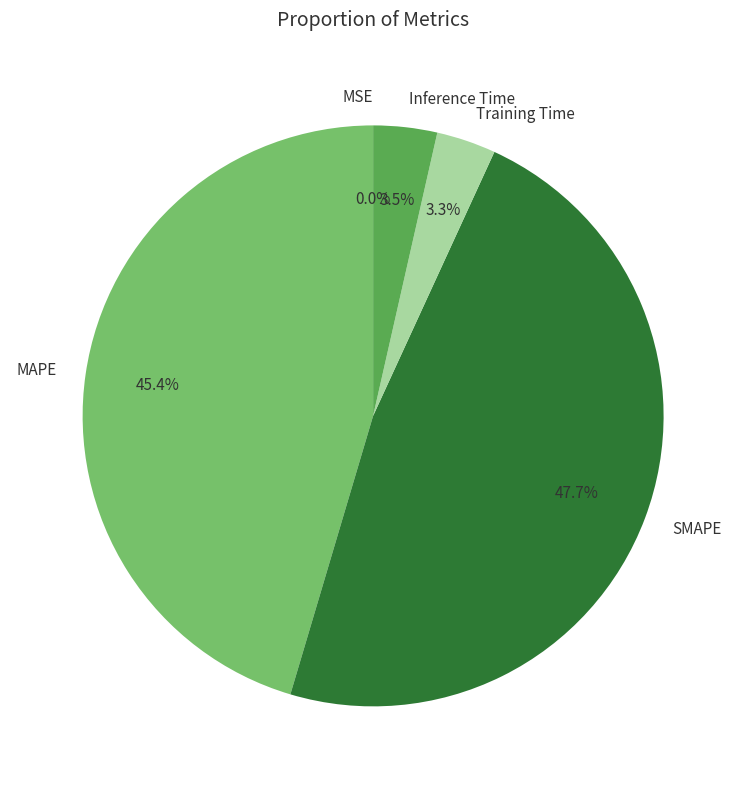

Which category has the biggest portion of the pie?

SMAPE